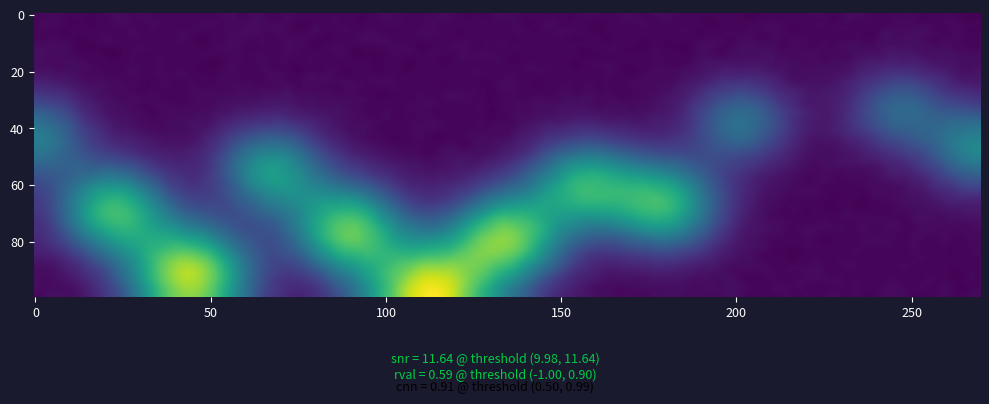

The 4 series shows 15.9 at 10. True or false?

False